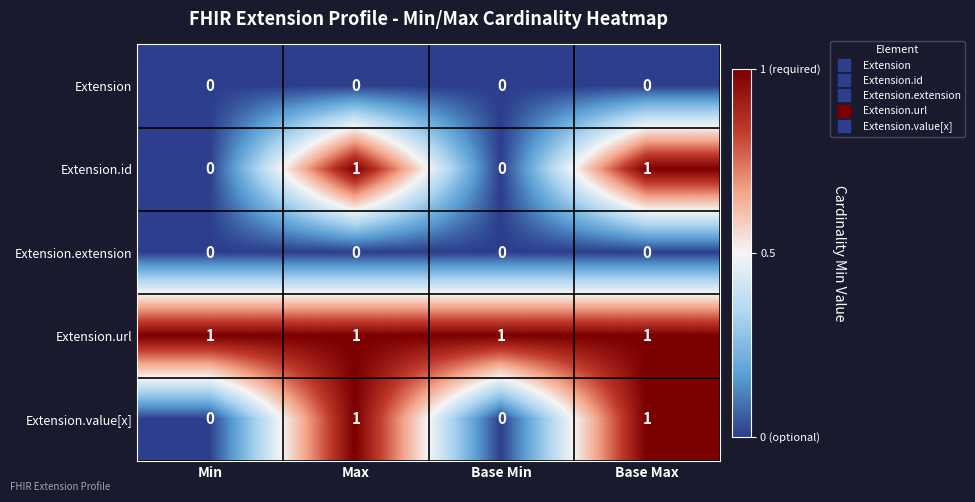

What is the total value across all series at Base Max?

3